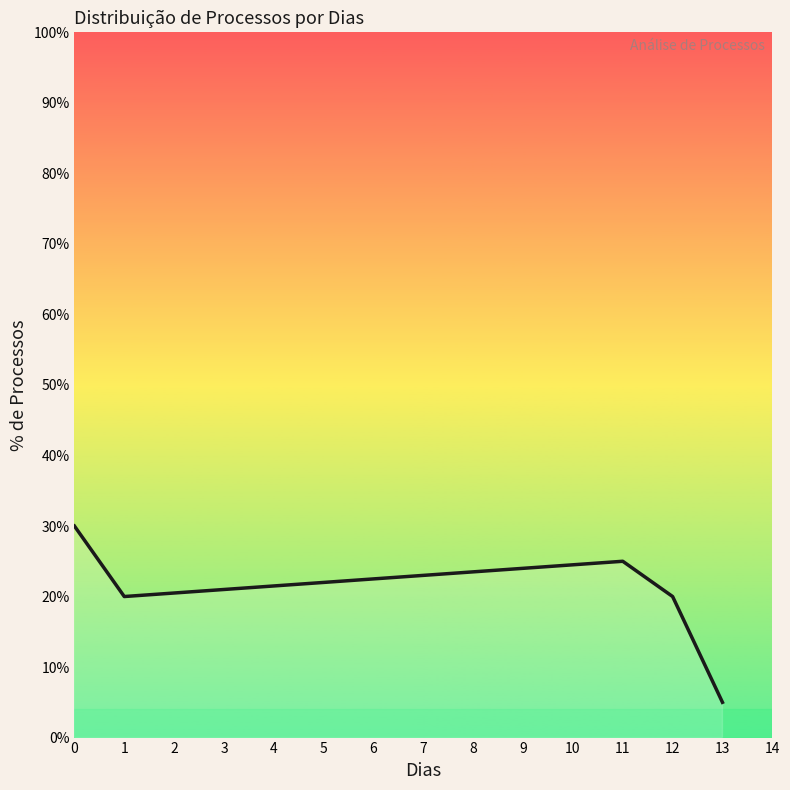

Where is the first local maximum?

11